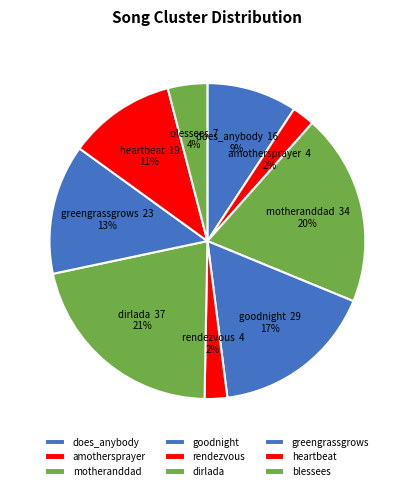

Between motheranddad and dirlada, which is larger?

dirlada